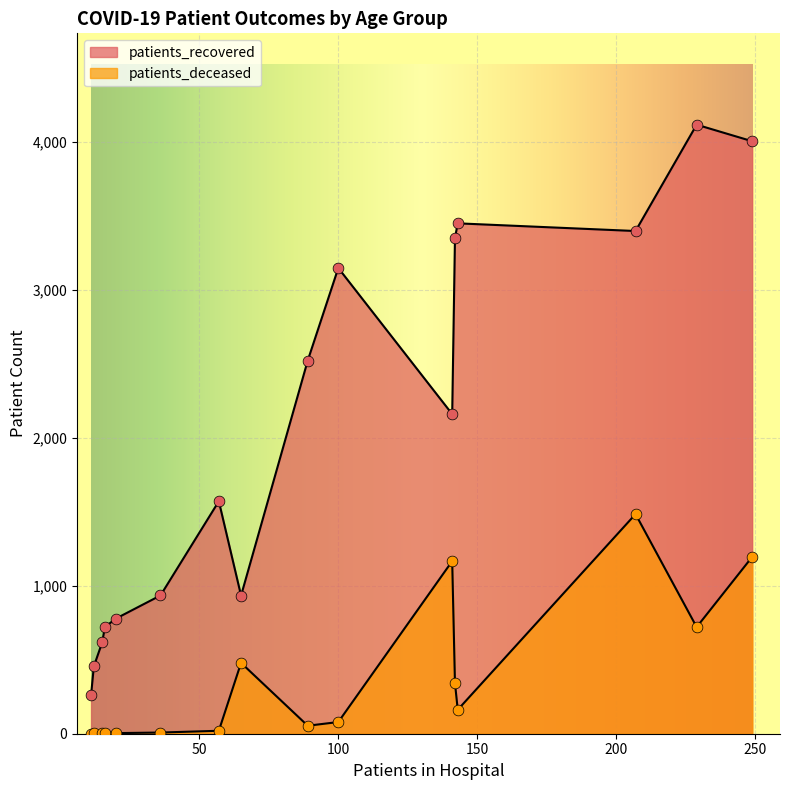

Which series has the largest Y range (max minus min)?

patients_recovered